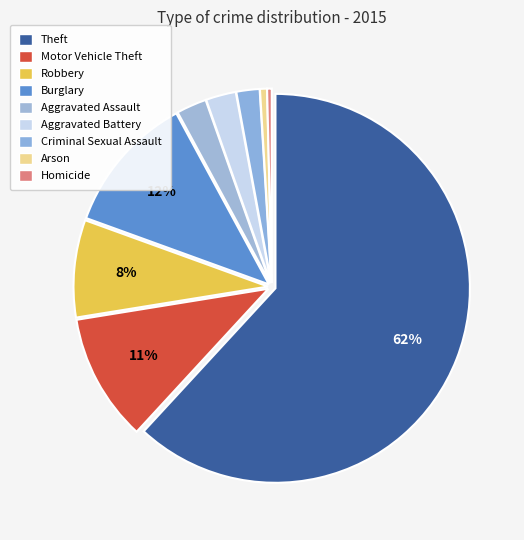

How many slices are in this pie chart?

9